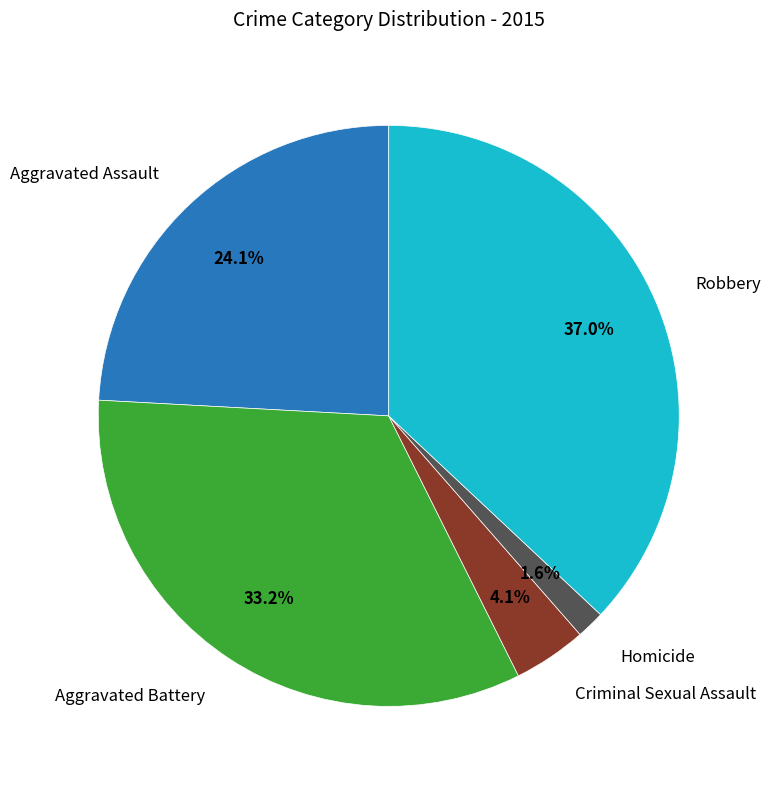

Is there any slice that represents more than half of the pie?

No